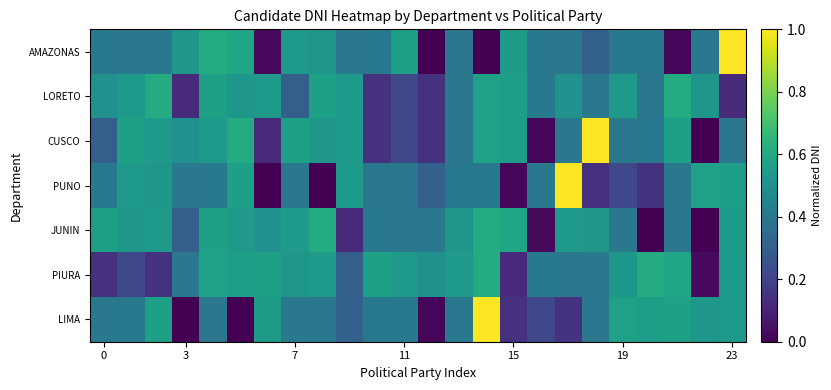

Count the number of categories in the chart.

24